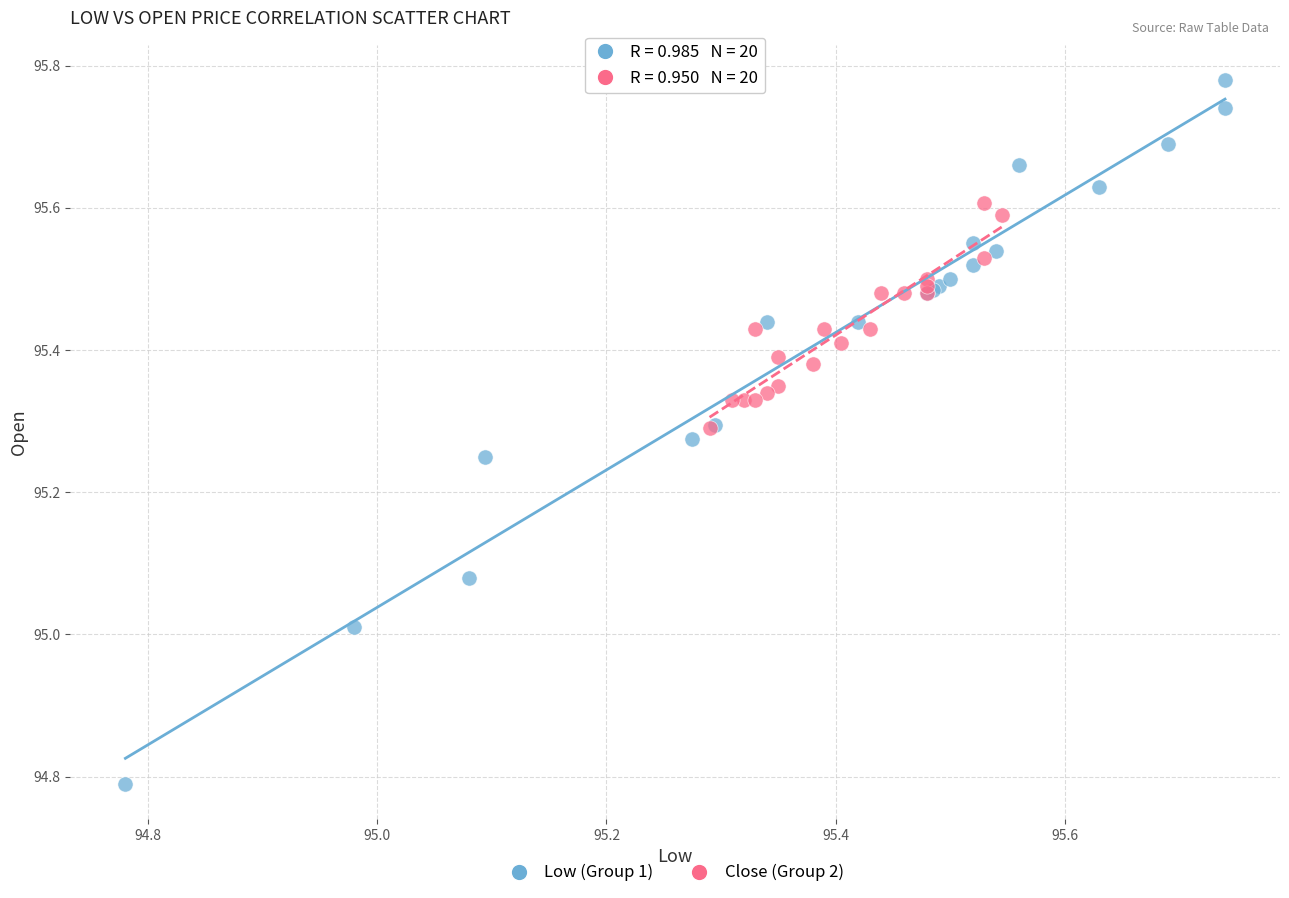

Which series contains the lowest Y value?

Low (Group 1)